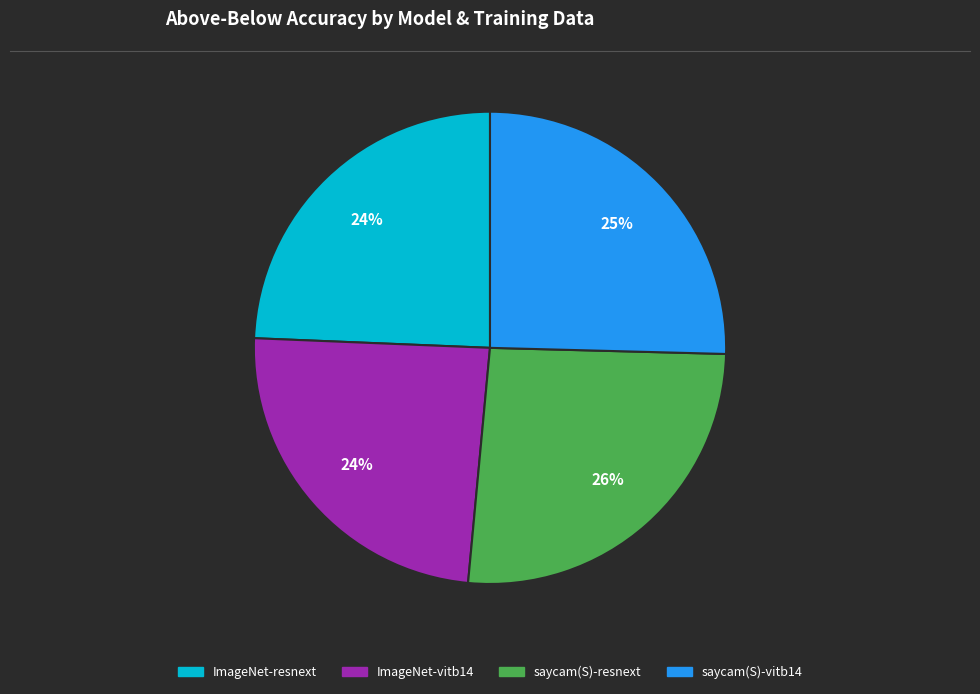

Is there a majority slice in this chart?

No